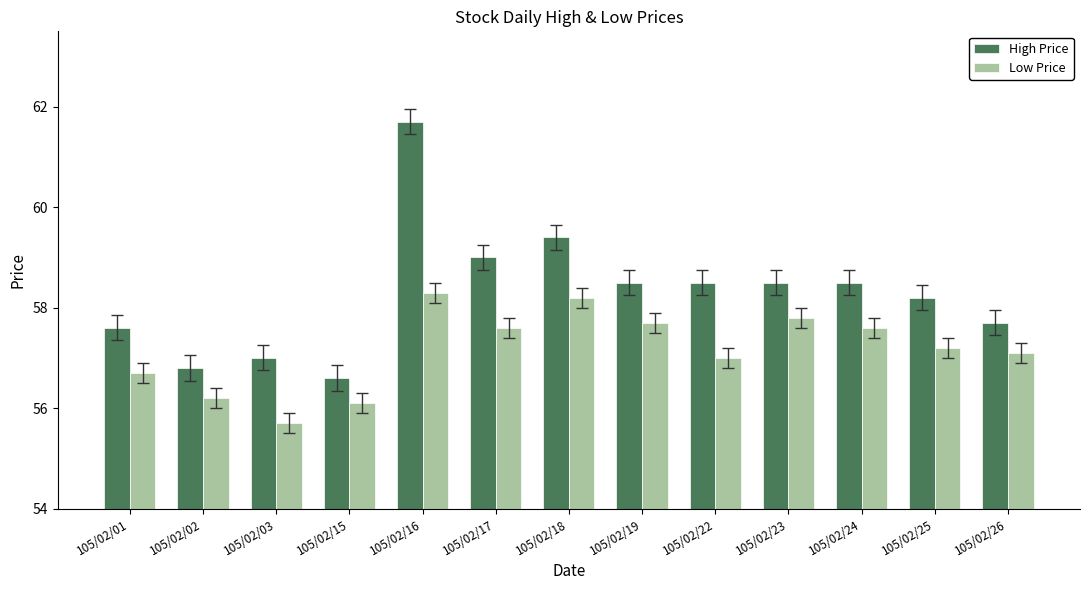

What is the total value across all series at 105/02/26?

114.8